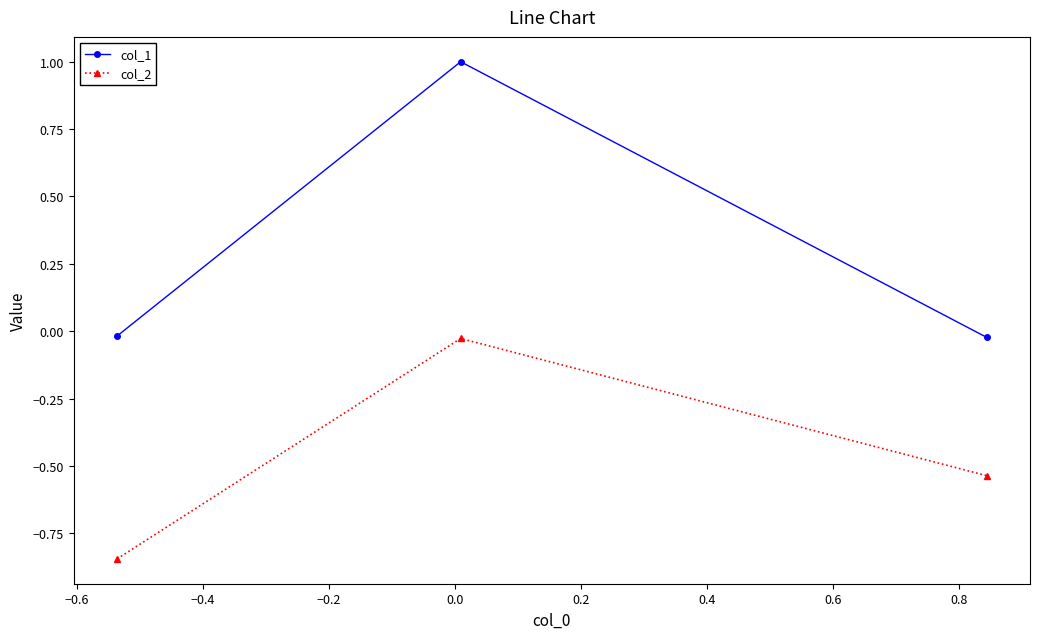

What are all the series names shown in the legend?

col_1, col_2